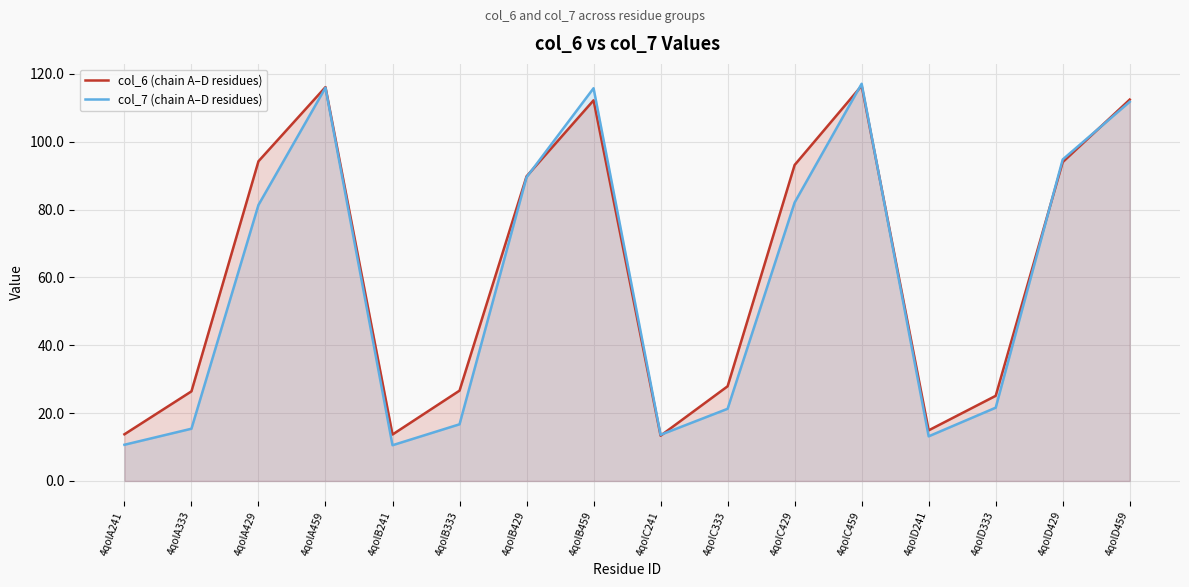

Where do col_6 (chain A–D residues) and col_7 (chain A–D residues) first cross each other?

4qolB429 and 4qolB459